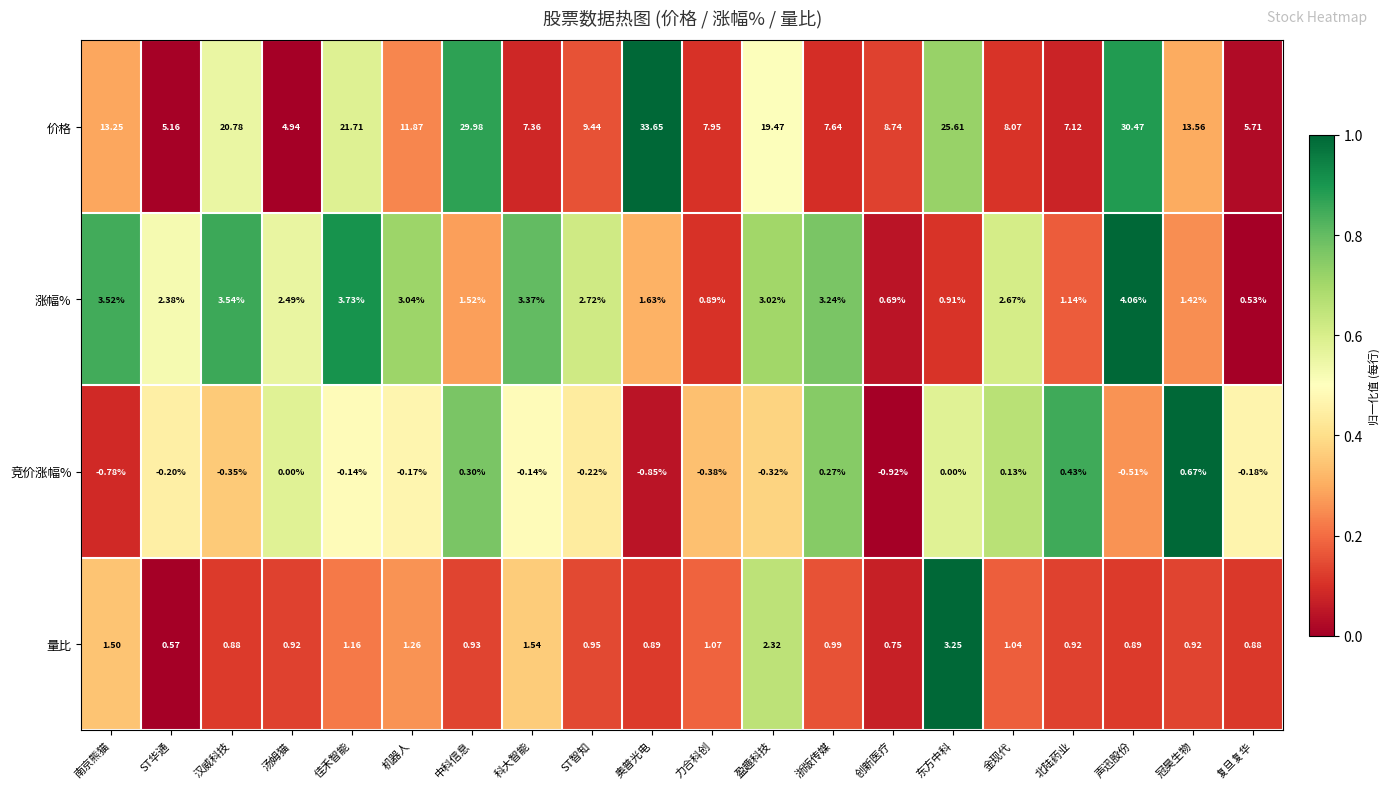

How many data points does each series have?

20